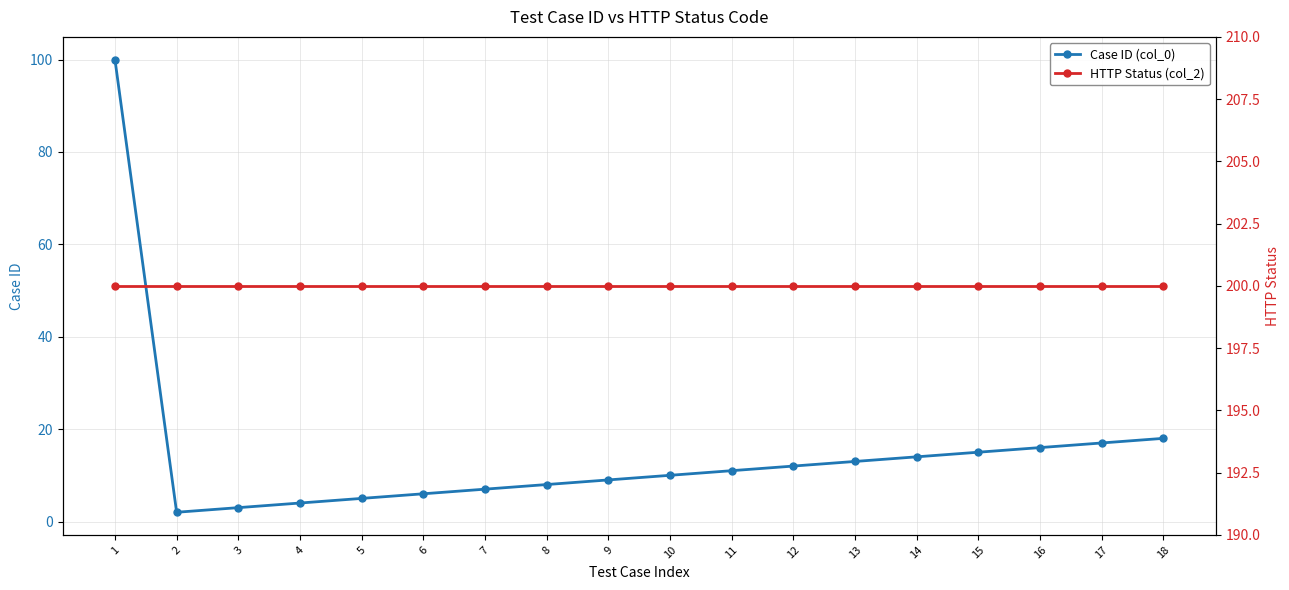

What is the greatest value displayed?

200